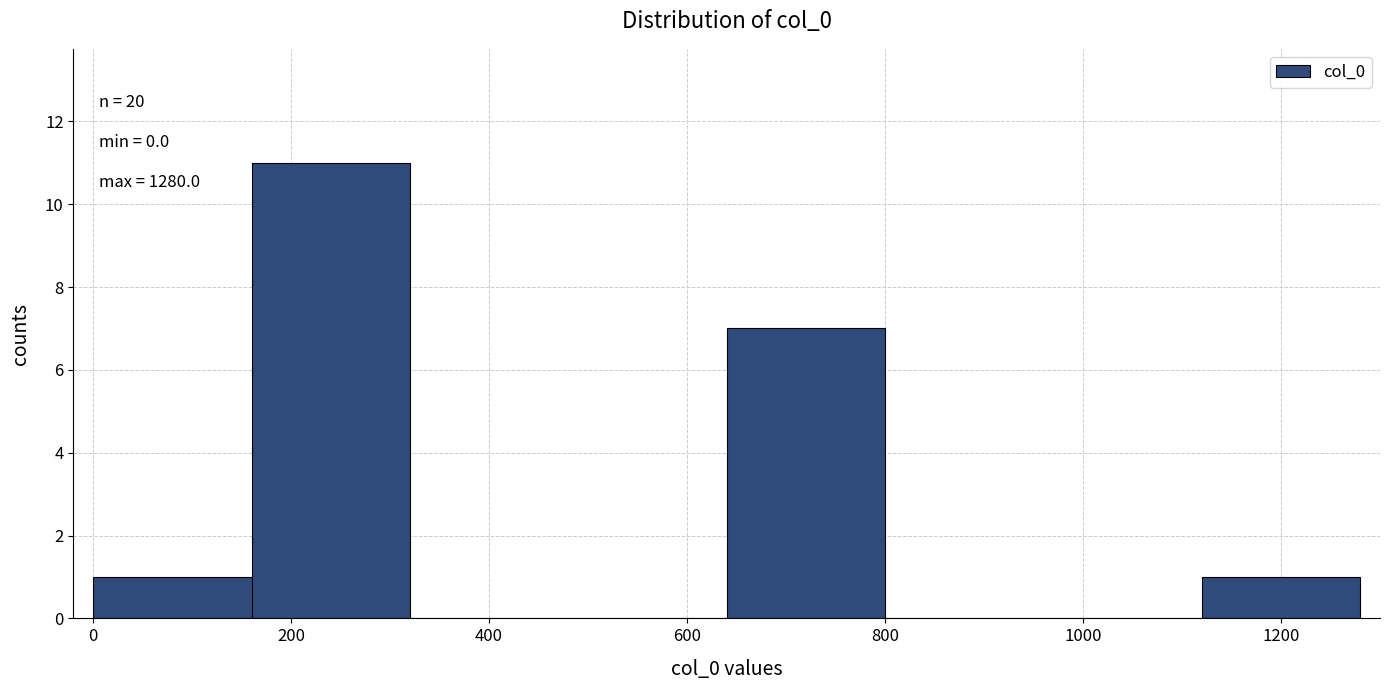

Over which range of the x-axis is the bar tallest?

160 to 320